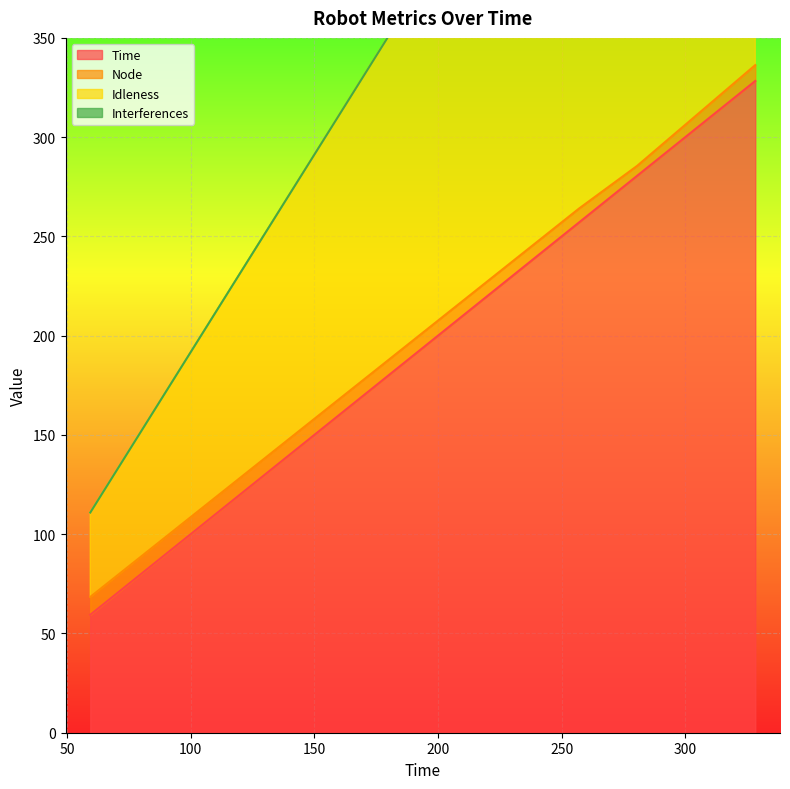

Reading left to right, what are all the values shown in this chart?

Time: 59.4	257.0	280.5	328.3
Idleness: 110.9	504.1	549.0	647.7